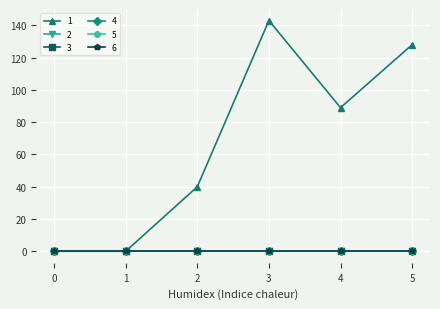

True or false: 4 and 3 intersect in this chart.

False